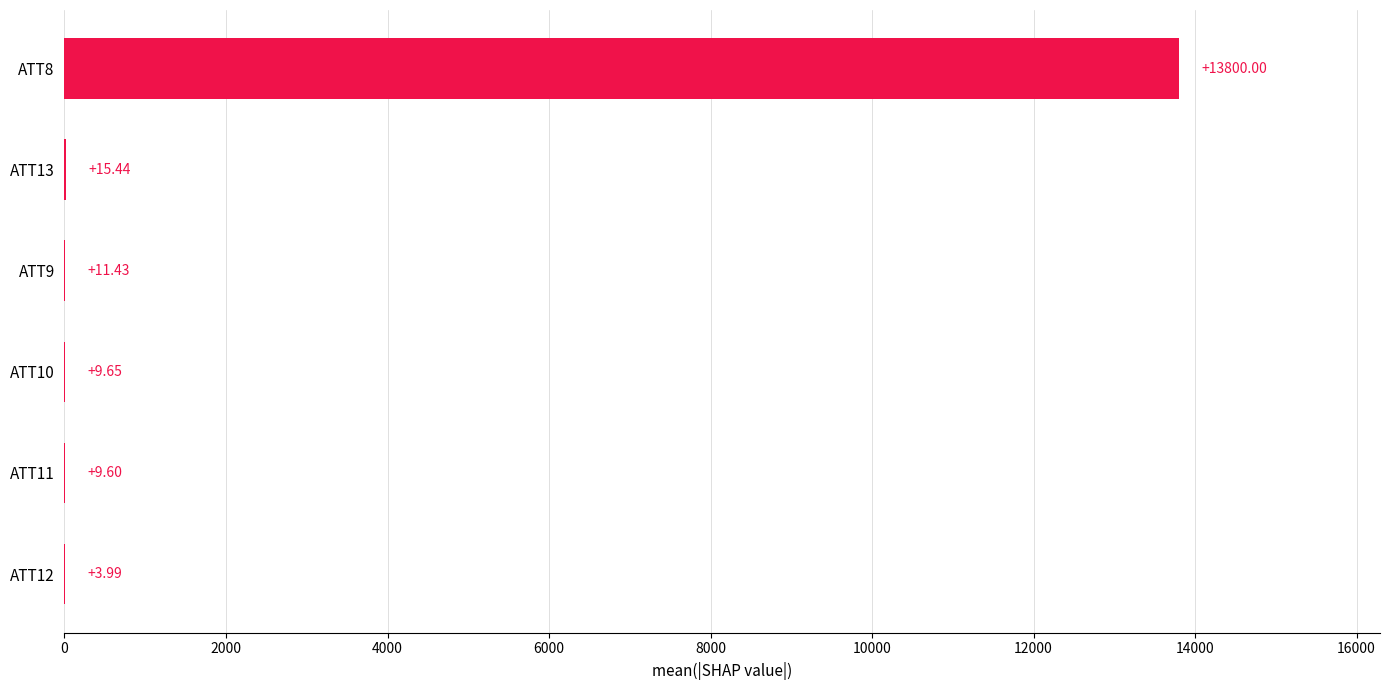

What is the change in value from ATT9 to ATT8?

+13788.6